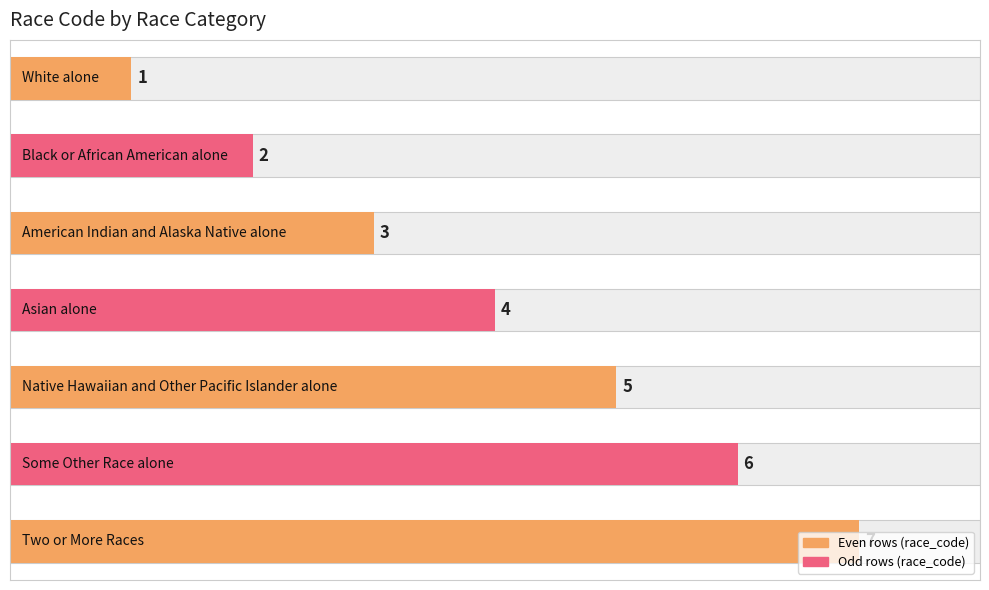

Which has a higher value, 2 or 4?

4